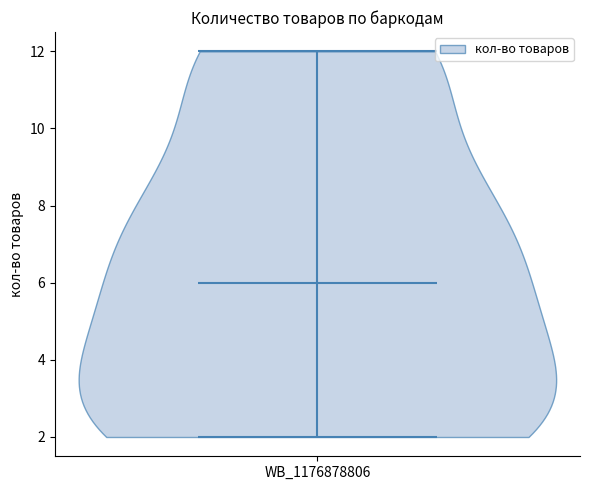

What is the lowest point the violin for WB_1176878806 reaches on the y-axis? The values are not printed on the chart, so give them approximately, as read against the axis.

2